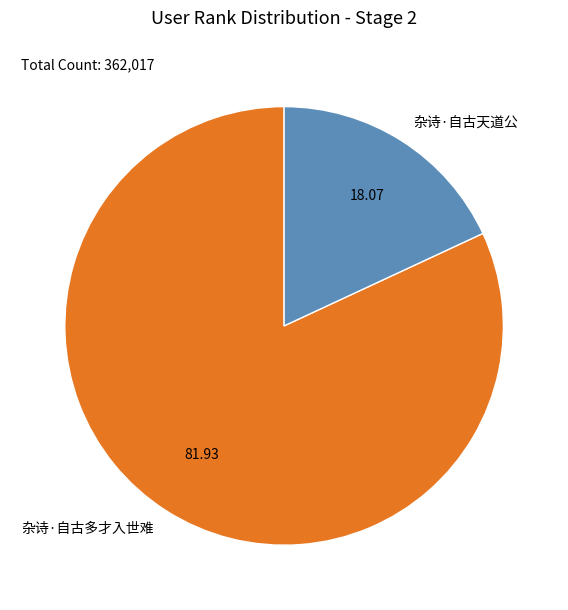

Which slice is the largest?

杂诗·自古多才入世难